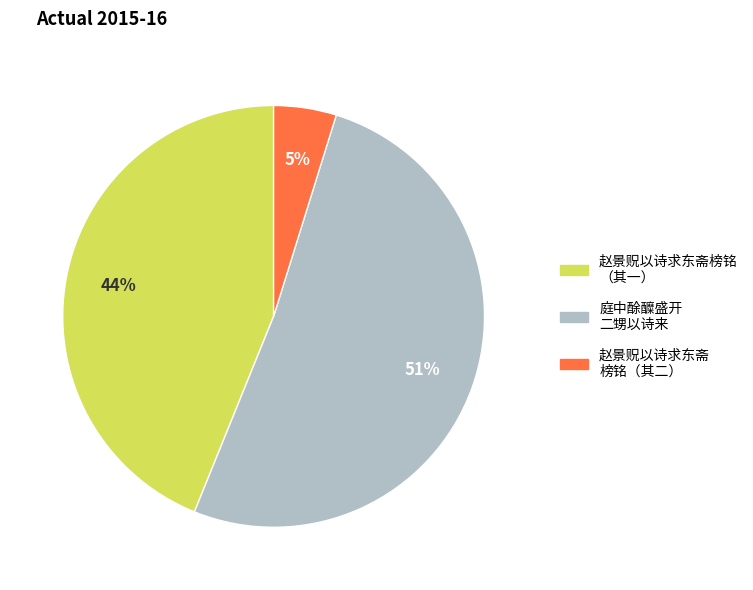

Is there a majority slice in this chart?

Yes